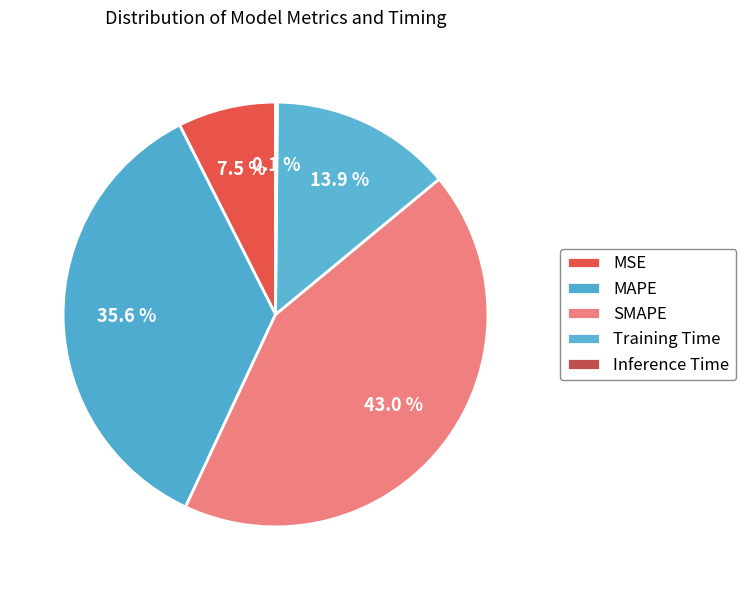

True or false: Inference Time accounts for 0% of the total.

True